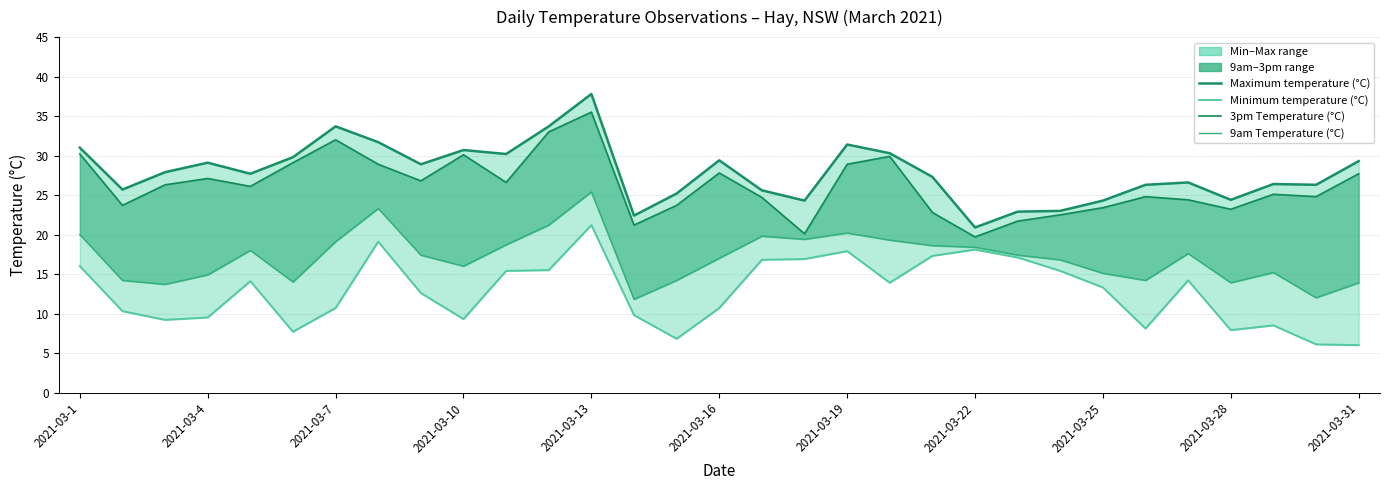

What is the value of the 3pm Temperature (°C) point at the 18th from the left?

20.1